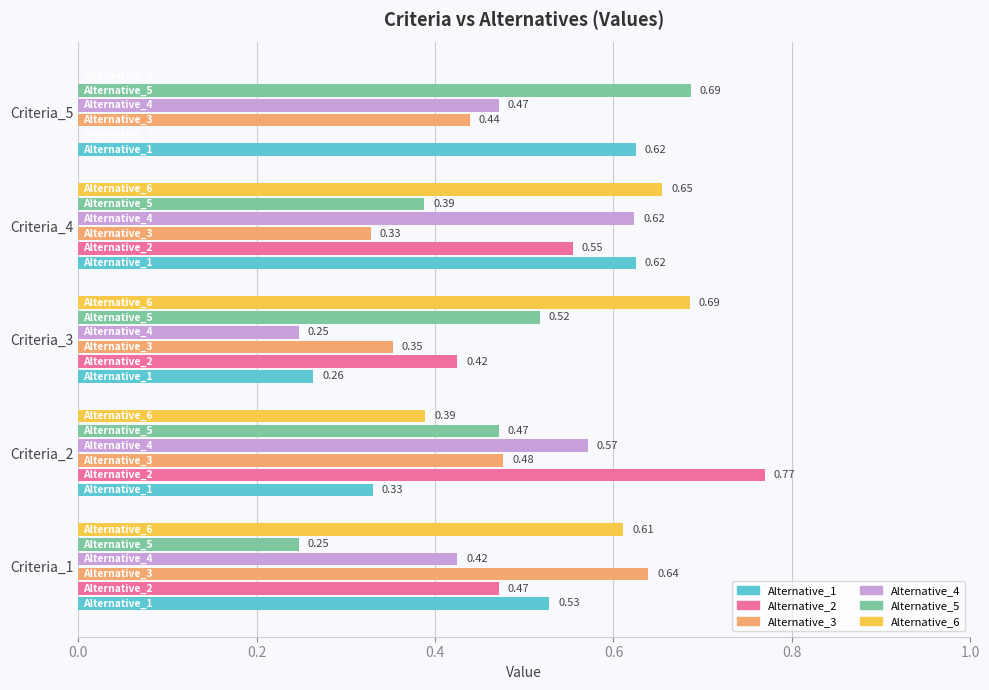

Is the value of Alternative_6 at Criteria_4 greater than the value of Alternative_1 at Criteria_5?

Yes